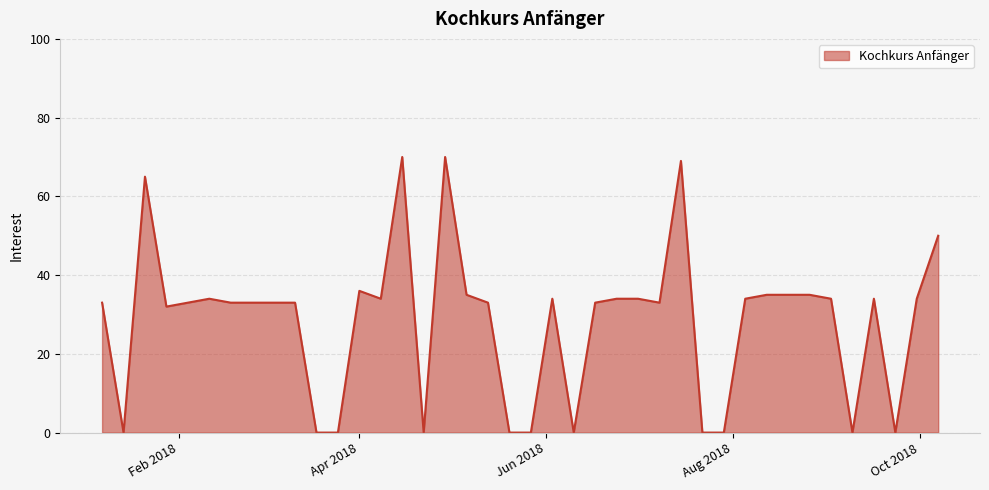

What is the difference between the maximum and minimum values?

70